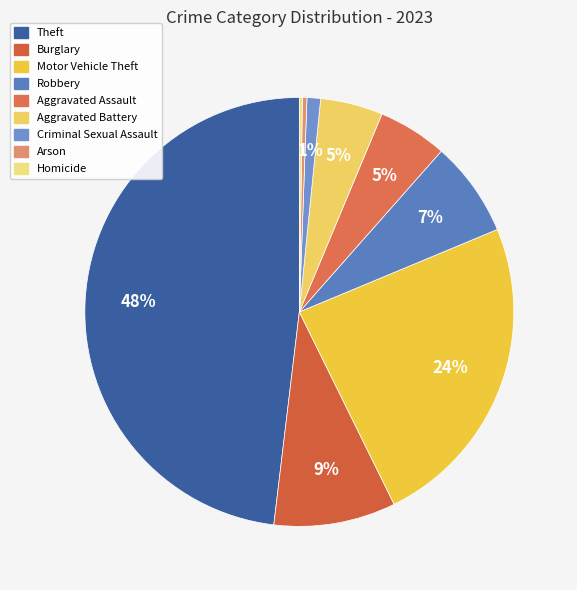

Which slice is the smallest?

Homicide